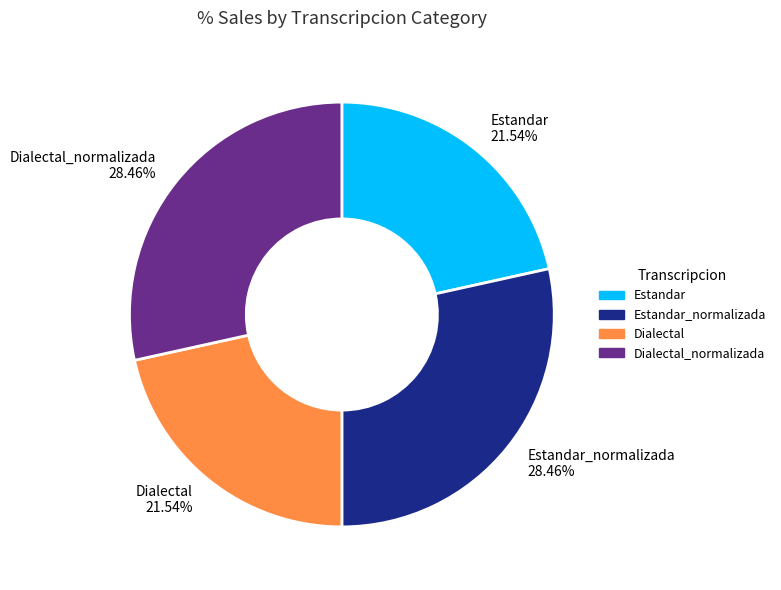

Count the number of slices in the pie.

4